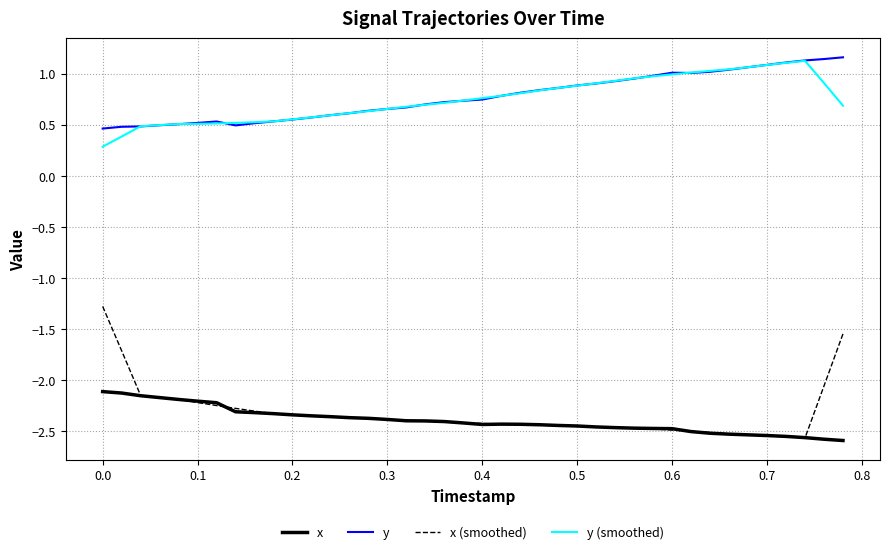

True or false: y (smoothed) and x intersect in this chart.

False